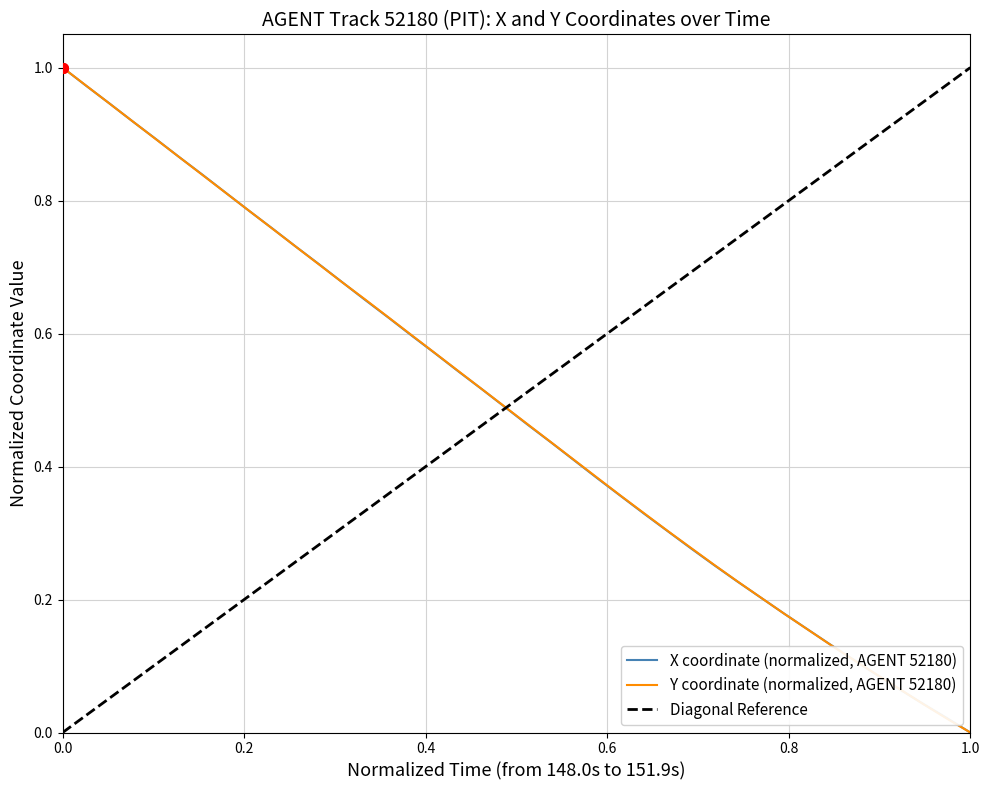

The value of Y coordinate (normalized, AGENT 52180) at 0.0 is 1.0. True or false?

True